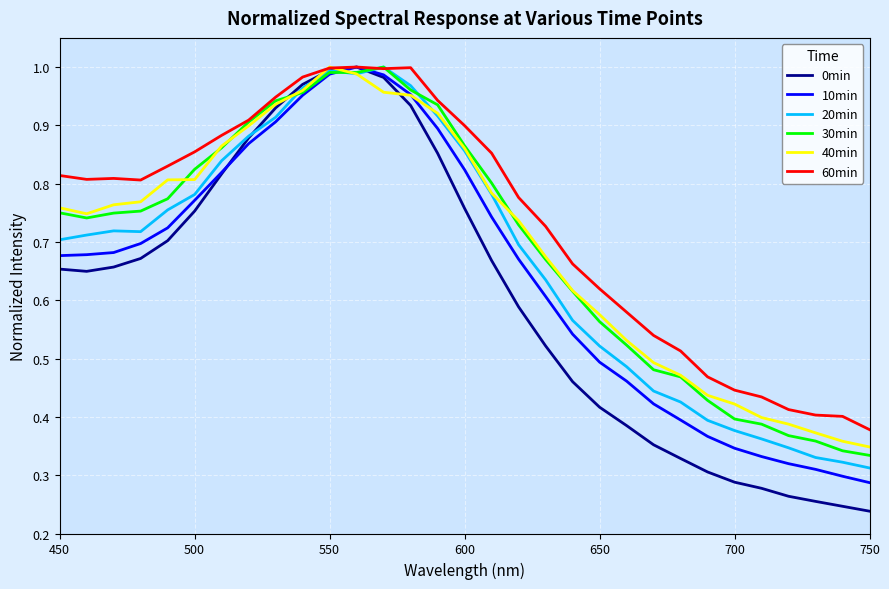

Which series has the largest total across all categories?

60min